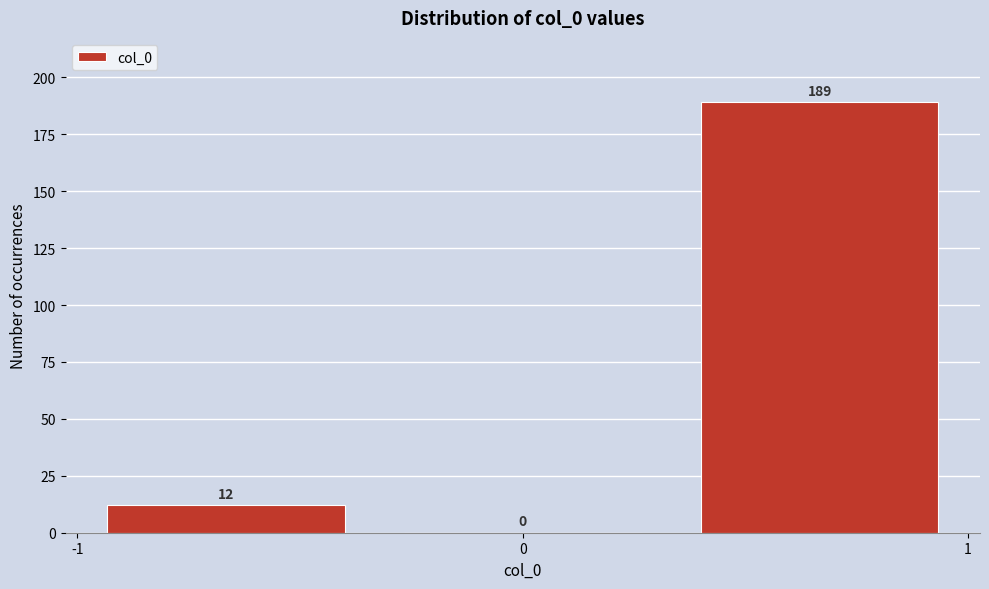

Reading left to right, transcribe this chart: for each bar, give the range it covers on the x-axis and its height. The bar edges are not printed on the chart, so give them approximately, as read against the axis.

-1.0 to -0.3: 12
-0.3 to 0.3: 0
0.3 to 1.0: 189